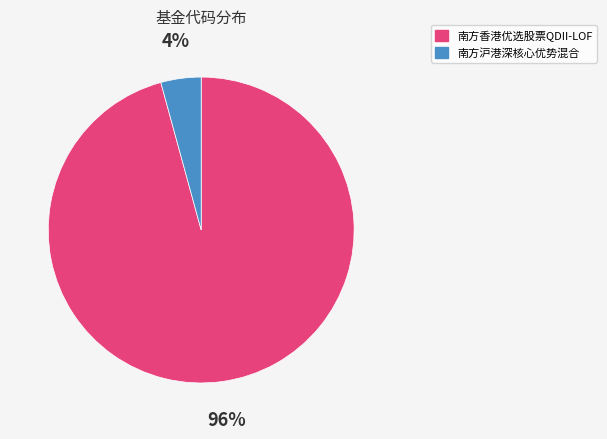

What percentage is the 南方沪港深核心优势混合 slice, to the nearest percent?

4%